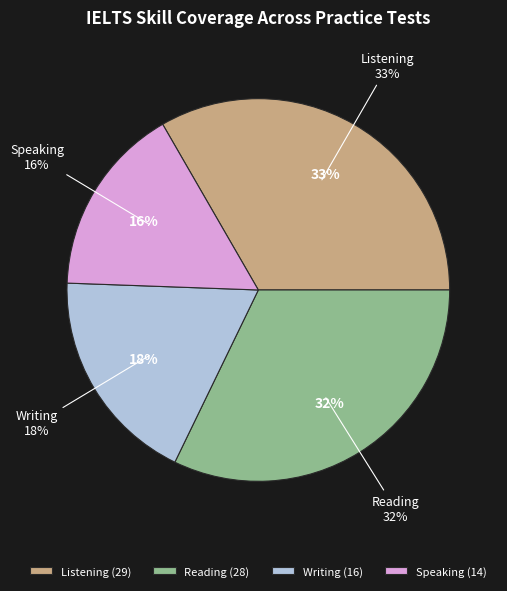

Approximately how many times larger is the value at Reading compared to Listening?

1.0